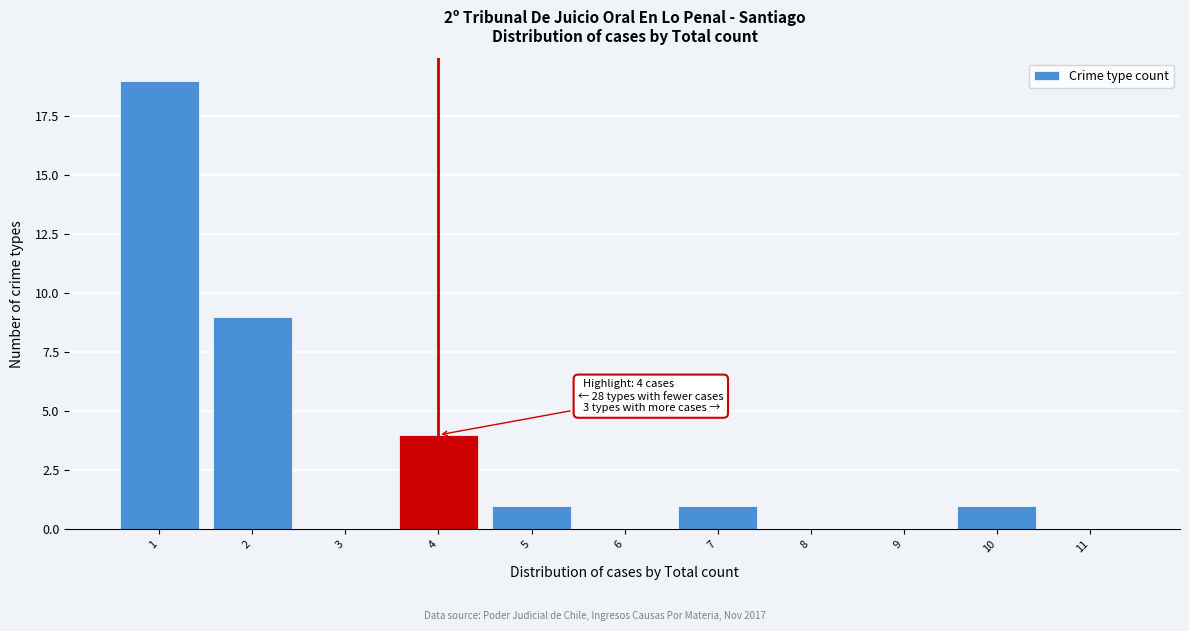

Reading right to left, extract all data points from this chart.

11=0	10=1	9=0	8=0	7=1	6=0	5=1	4=4	3=0	2=9	1=19